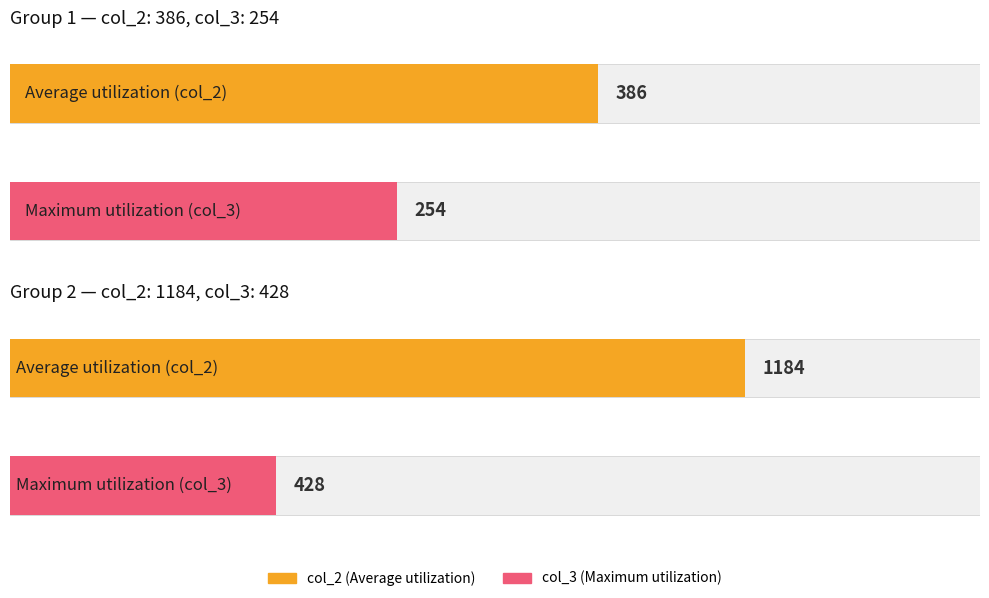

Rank the series at 12 from lowest to highest value.

col_3, col_2